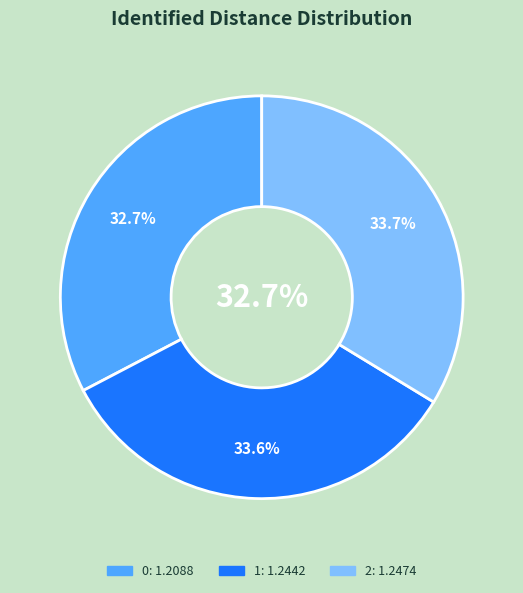

What is the ratio of the value at 1 to the value at 0?

1.0